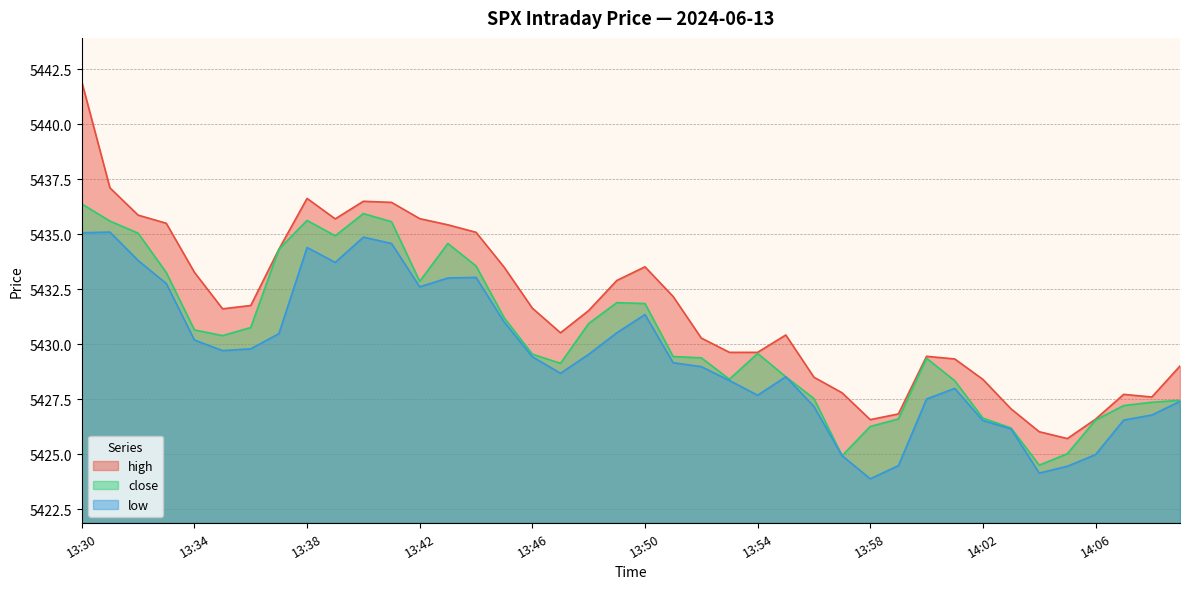

How many lines are shown in the chart?

3